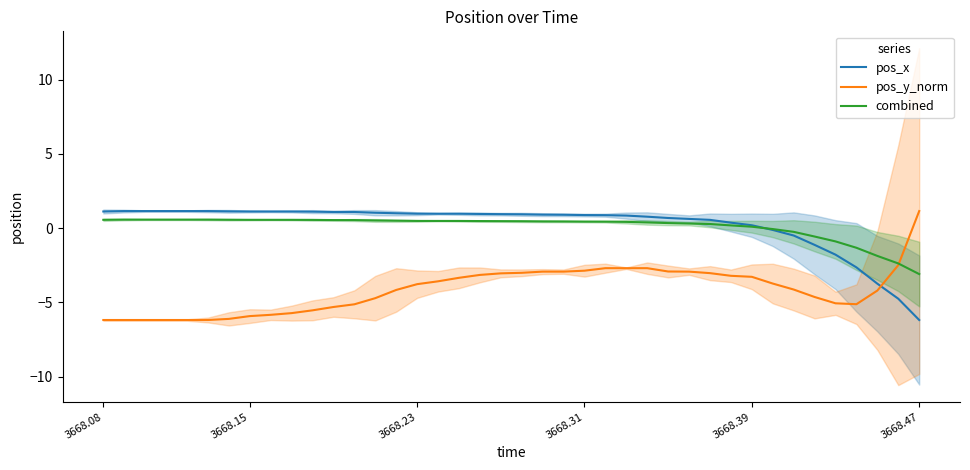

How many intersections are there between pos_x and pos_y_norm?

1